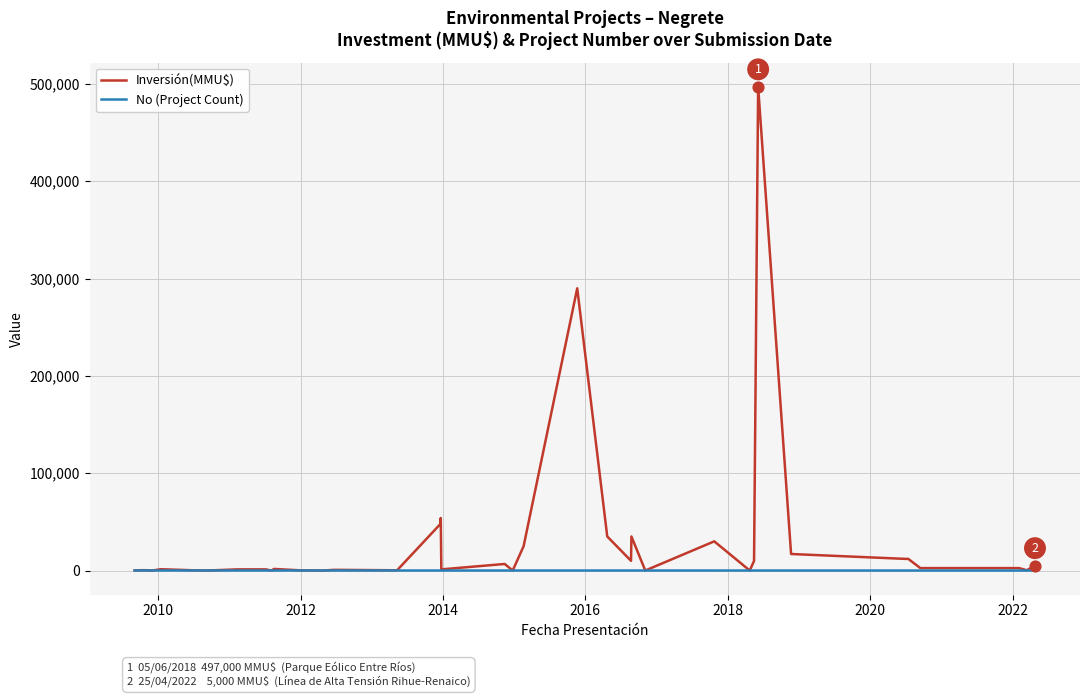

Which series has the largest total across all categories?

Inversión(MMU$)